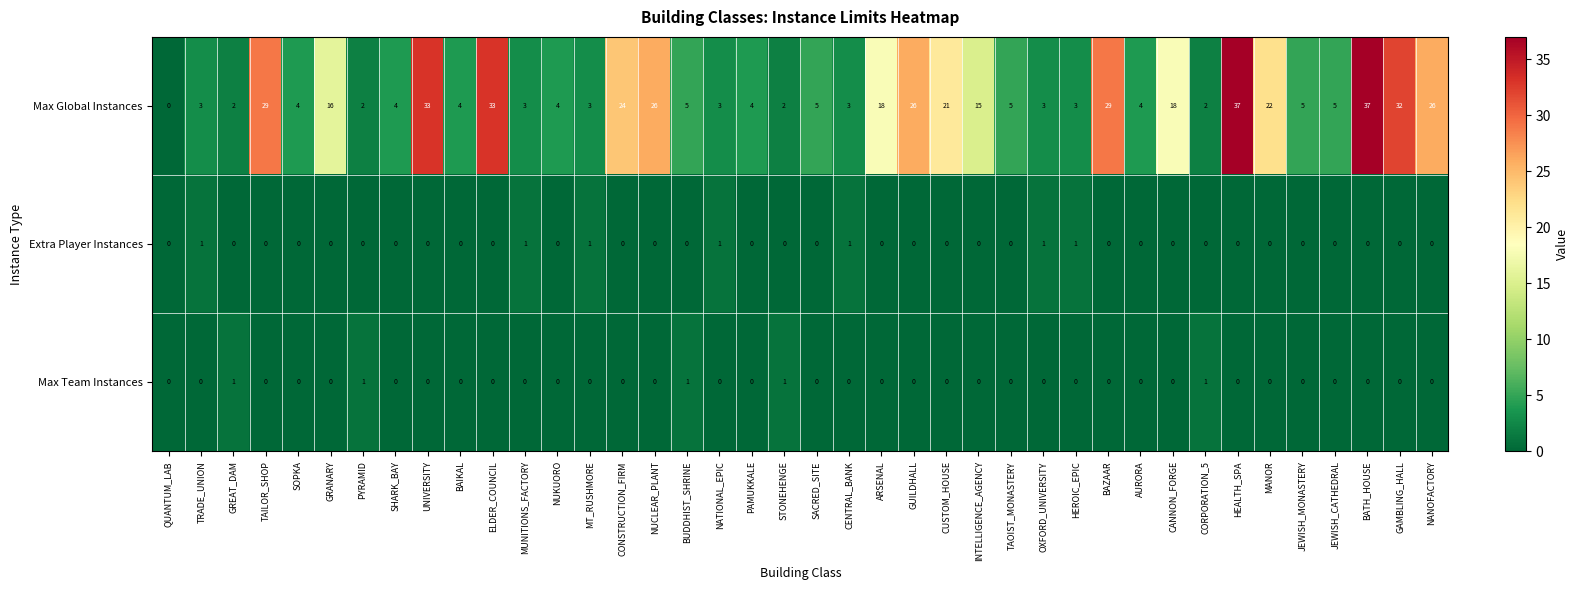

What is the spread (max minus min) of values at BATH_HOUSE?

37